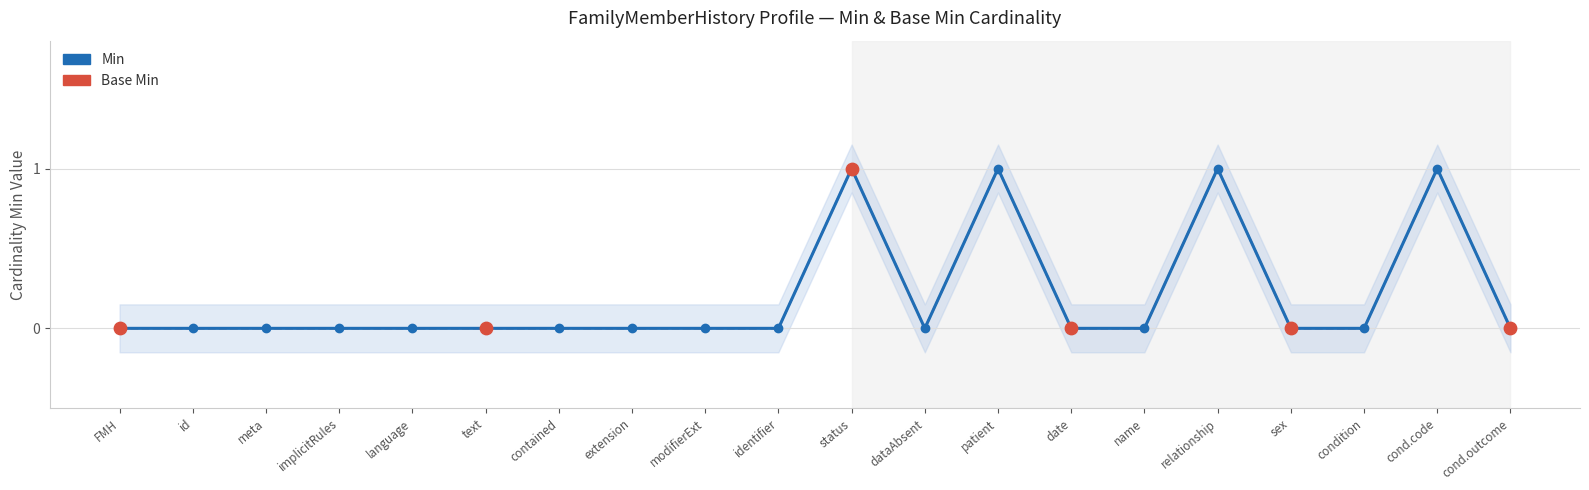

At how many categories does at least one series exceed 0?

4